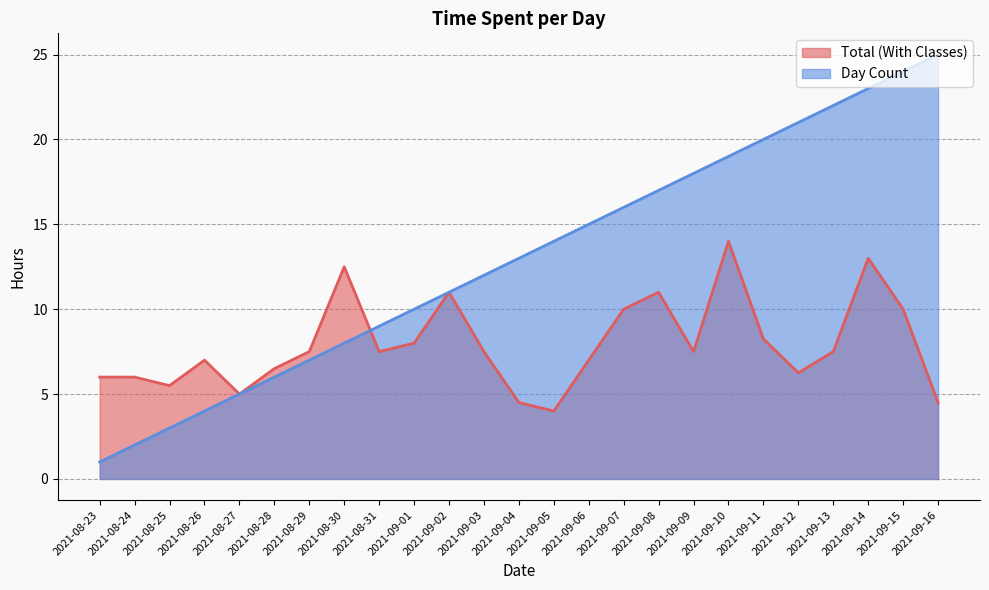

How many intersections are there between Total (With Classes) and Day Count?

1